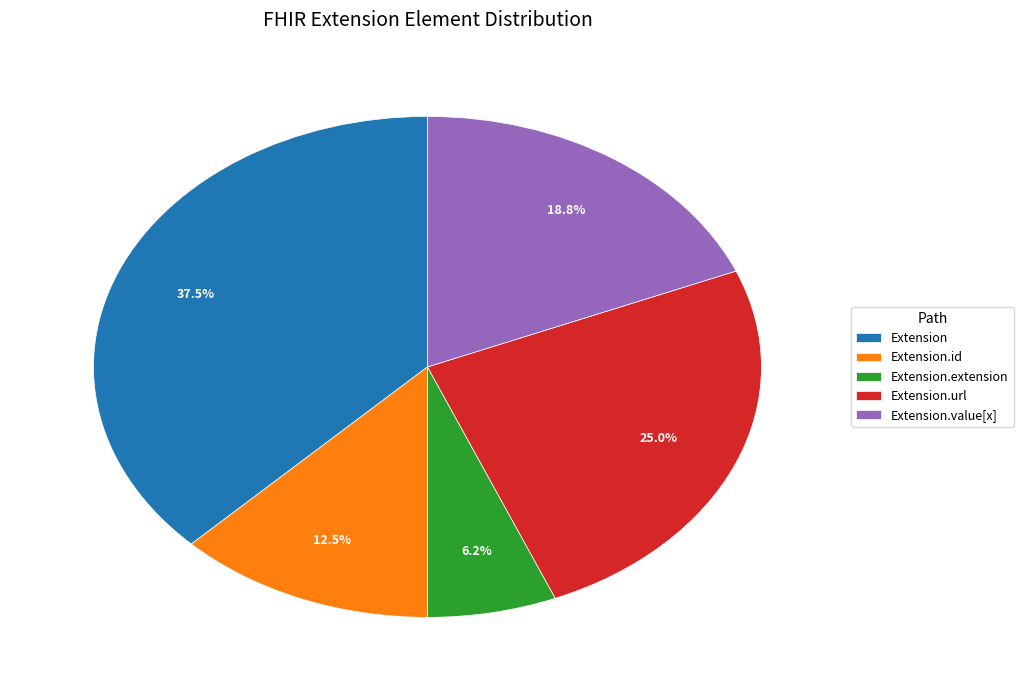

To the nearest percent, what is the combined percentage of Extension.extension and Extension.url?

31%